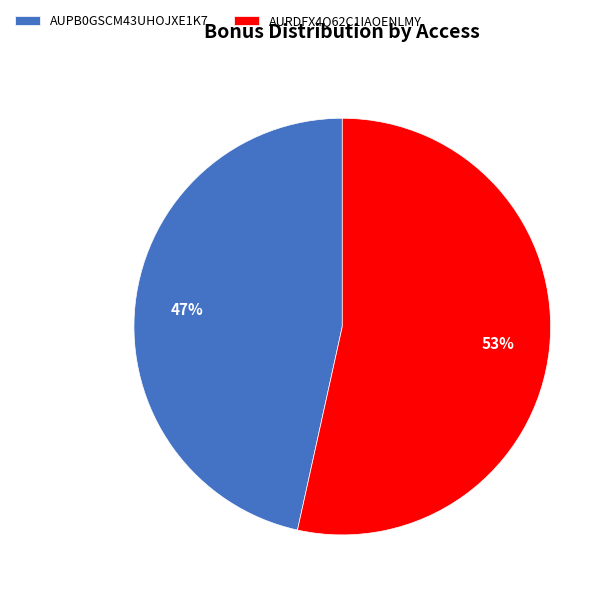

Which category has the smallest portion of the pie?

AUPB0GSCM43UHOJXE1K7